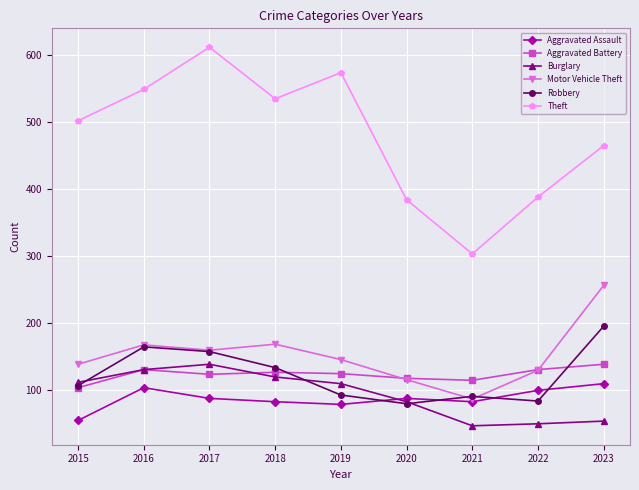

What are all the series names shown in the legend?

Aggravated Assault, Aggravated Battery, Burglary, Motor Vehicle Theft, Robbery, Theft